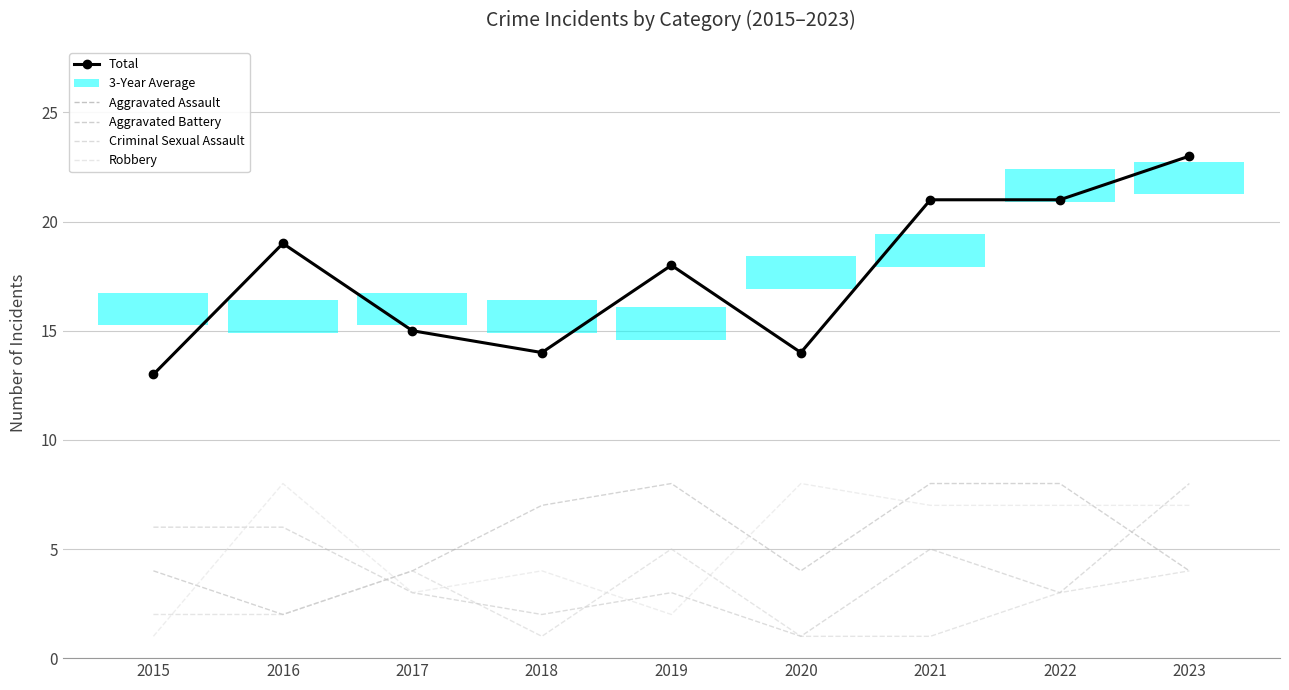

What is the lowest value of the Aggravated Assault series?

2